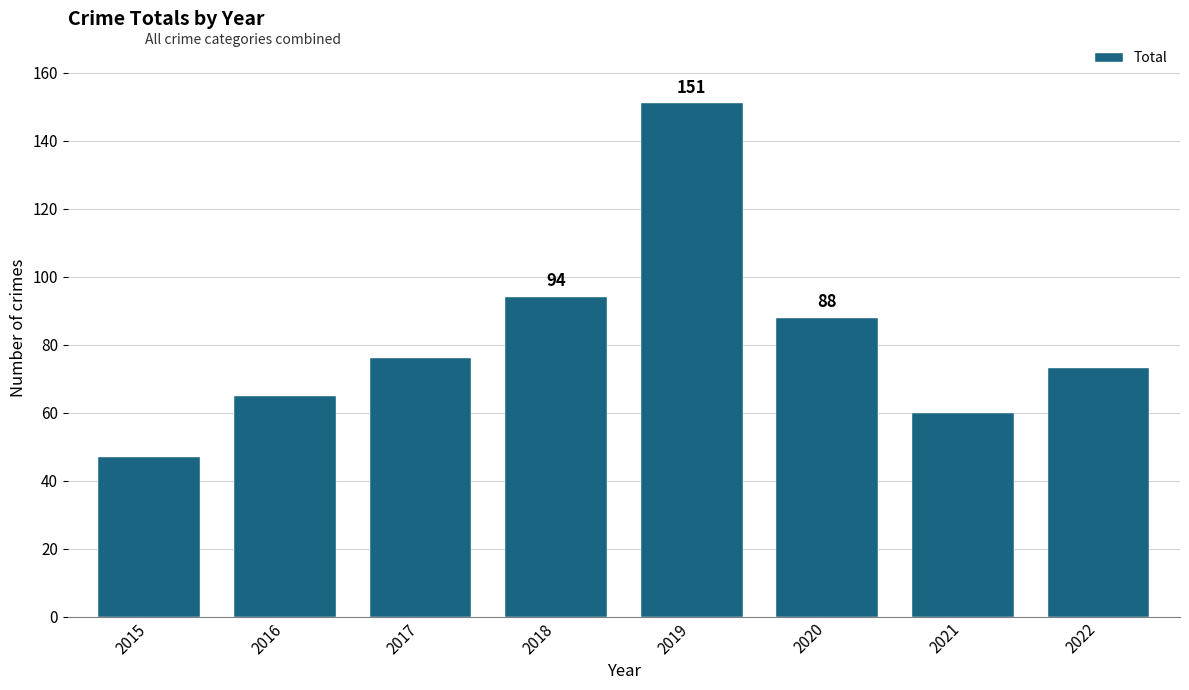

At which category does the chart reach its peak across all series?

2019